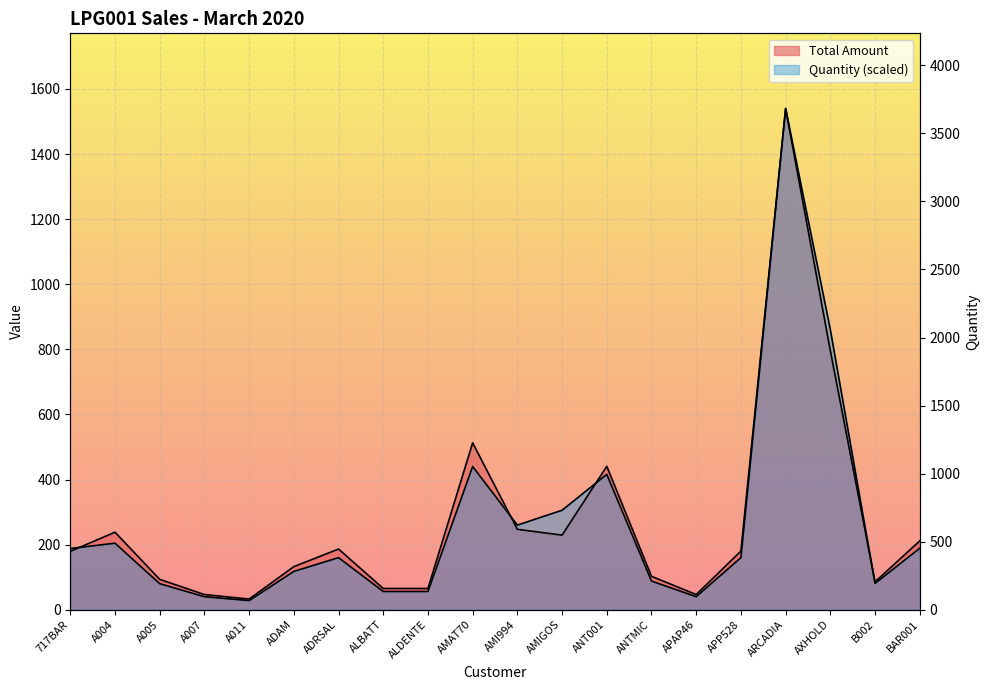

True or false: Total Amount has more than 1 interior local peaks.

True